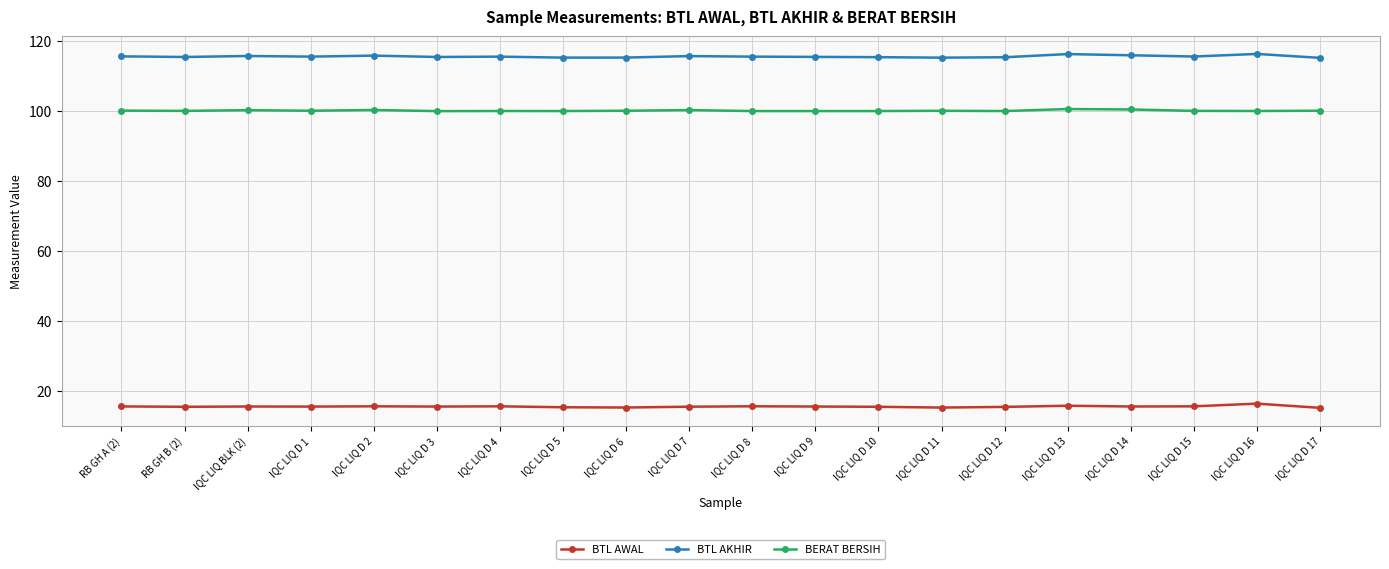

What is the label of the 19th point from the left?

IQC LIQ D 16